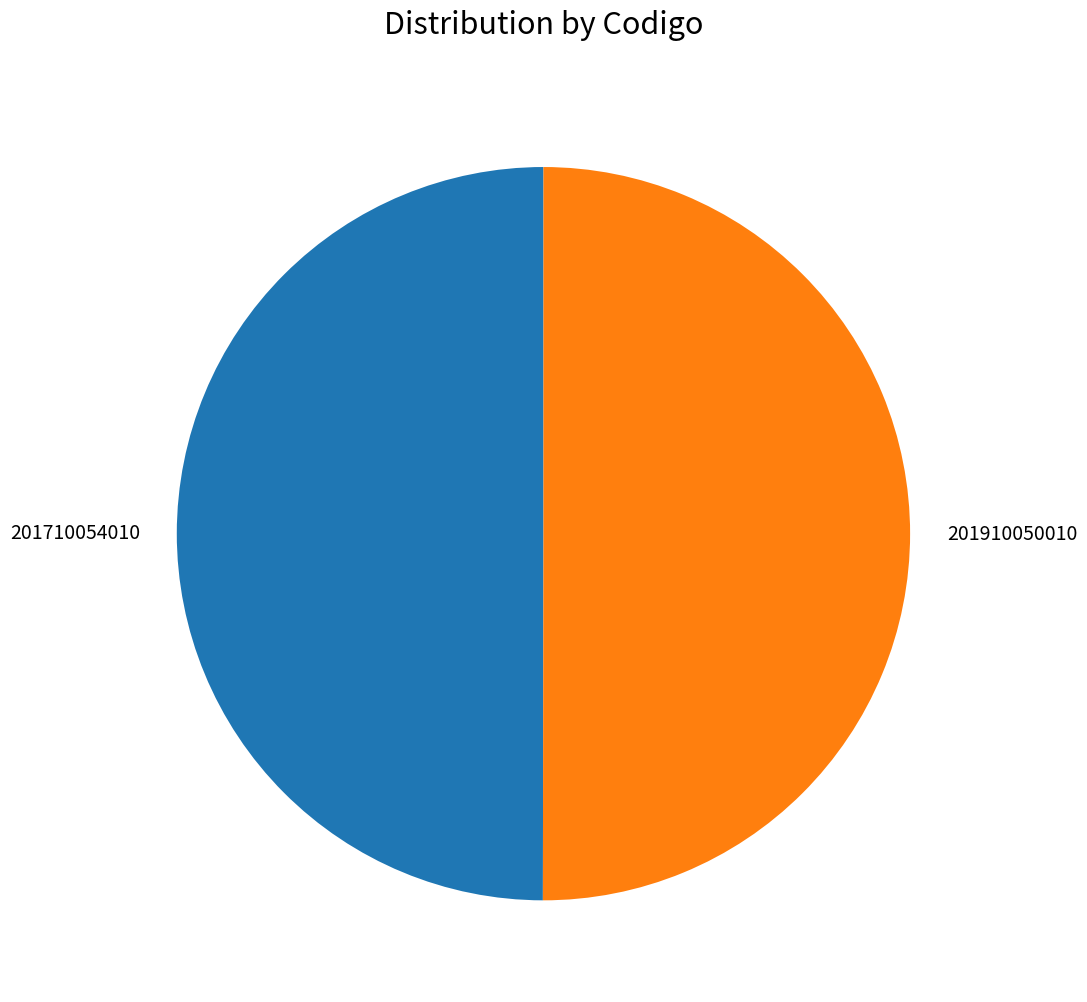

The 201910050010 slice represents 40% of the pie. True or false?

False